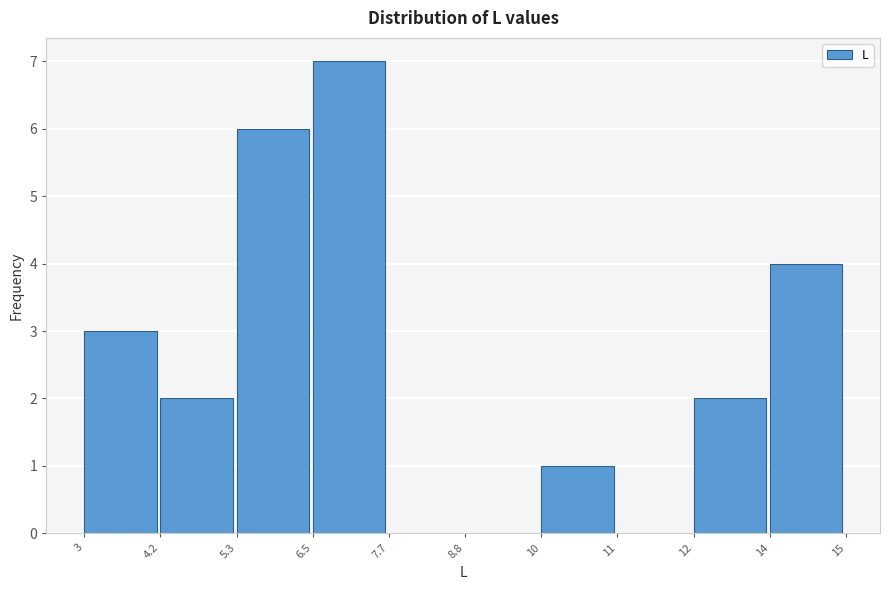

Reading left to right, what are all the values shown in this chart?

3=3	4.2=2	5.3=6	6.5=7	7.7=0	8.8=0	10=1	11=0	12=2	14=4